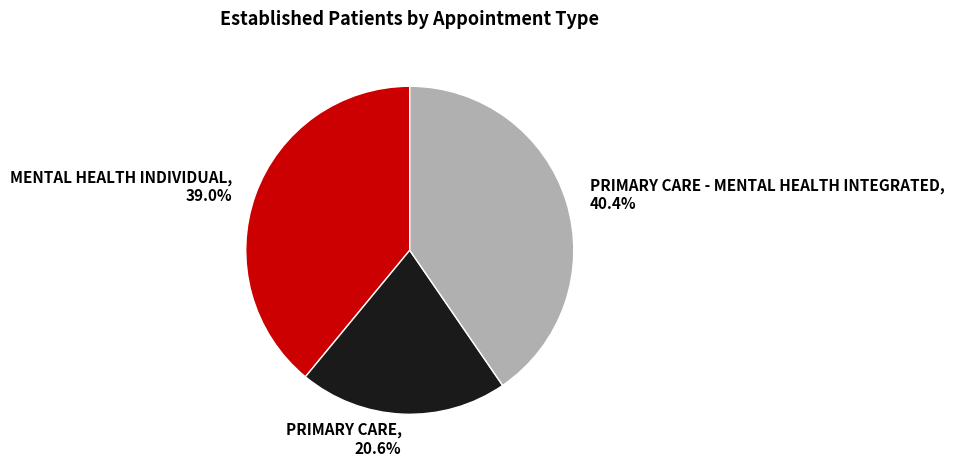

Which slice is the smallest?

PRIMARY CARE